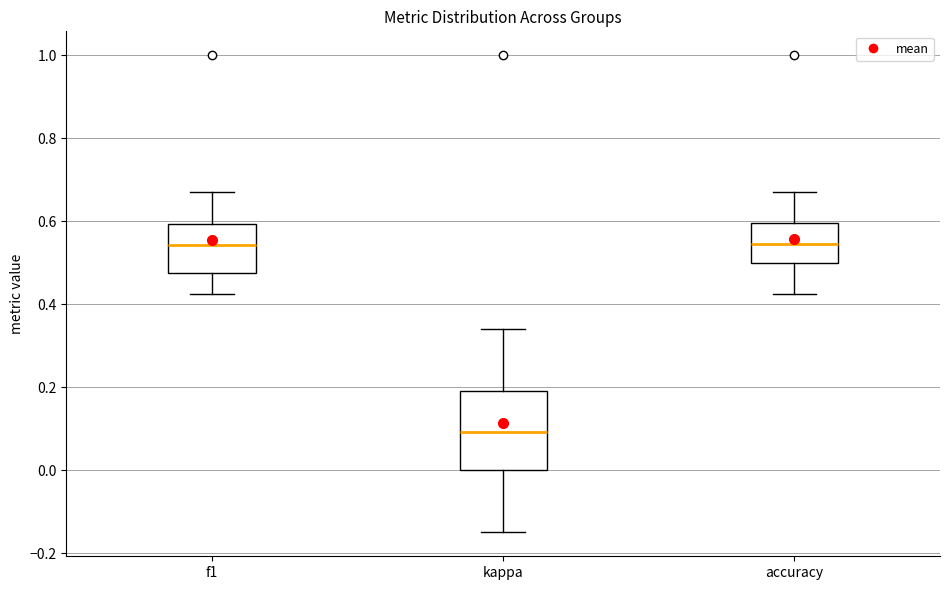

Reading left to right, transcribe this box plot: for each box, give where its median line is, the range the box spans, and where its two whiskers end, as read against the y-axis. The values are not printed on the chart, so give them approximately, as read against the axis.

f1: median 0.54, box 0.48 to 0.60, whiskers 0.42 to 0.66
kappa: median 0.10, box 0.00 to 0.20, whiskers -0.14 to 0.34
accuracy: median 0.54, box 0.50 to 0.60, whiskers 0.42 to 0.66